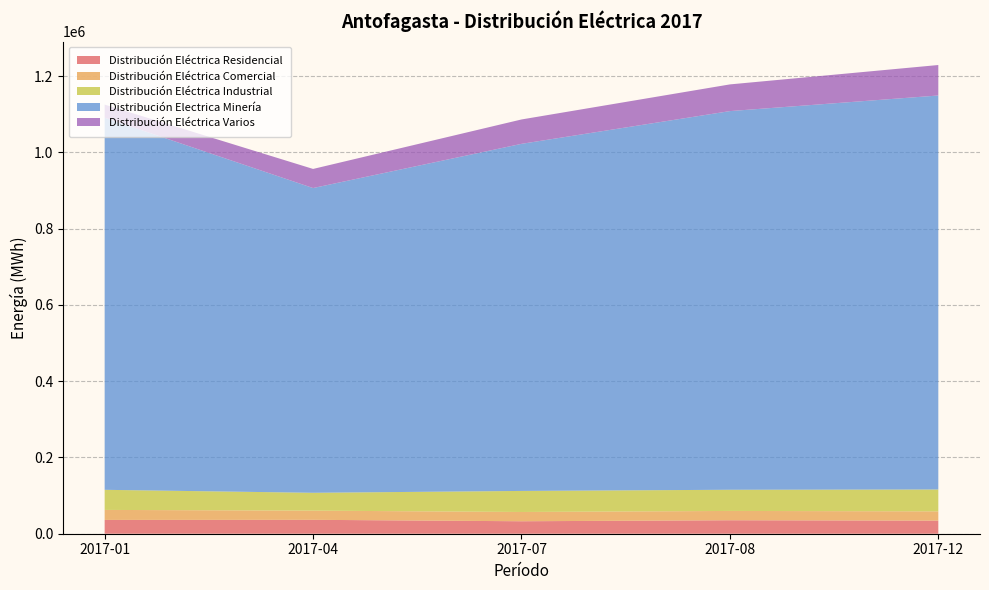

Reading right to left, what are all the values shown in this chart?

Distribución Eléctrica Residencial: 34353	35337	32704	36475	36221
Distribución Eléctrica Comercial: 24264	24405	24307	24057	26203
Distribución Eléctrica Industrial: 57359	55521	55184	46804	52702
Distribución Electrica Minería: 1033131	992912	910102	799063	975784
Distribución Eléctrica Varios: 79908	69993	63926	50097	34320